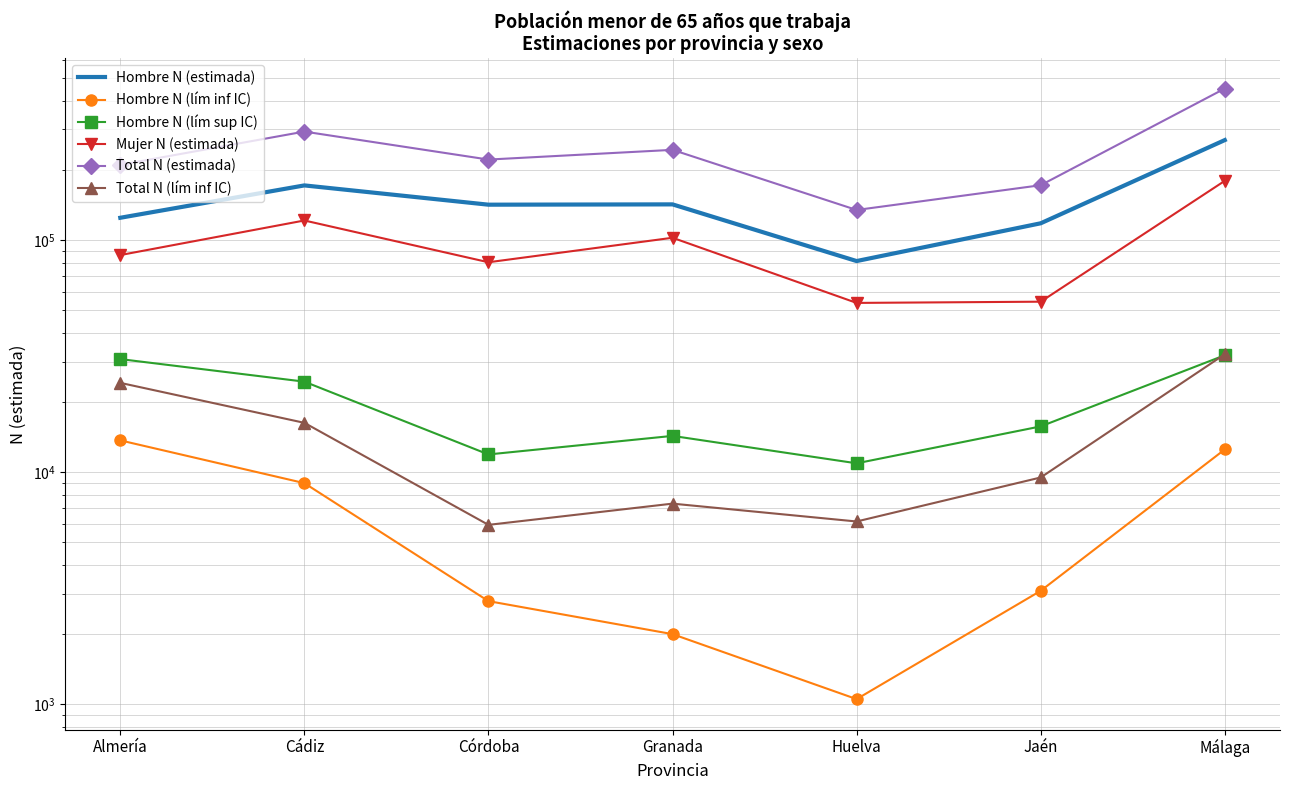

Is it true that Total N (lím inf IC) equals 2990 at Granada?

False